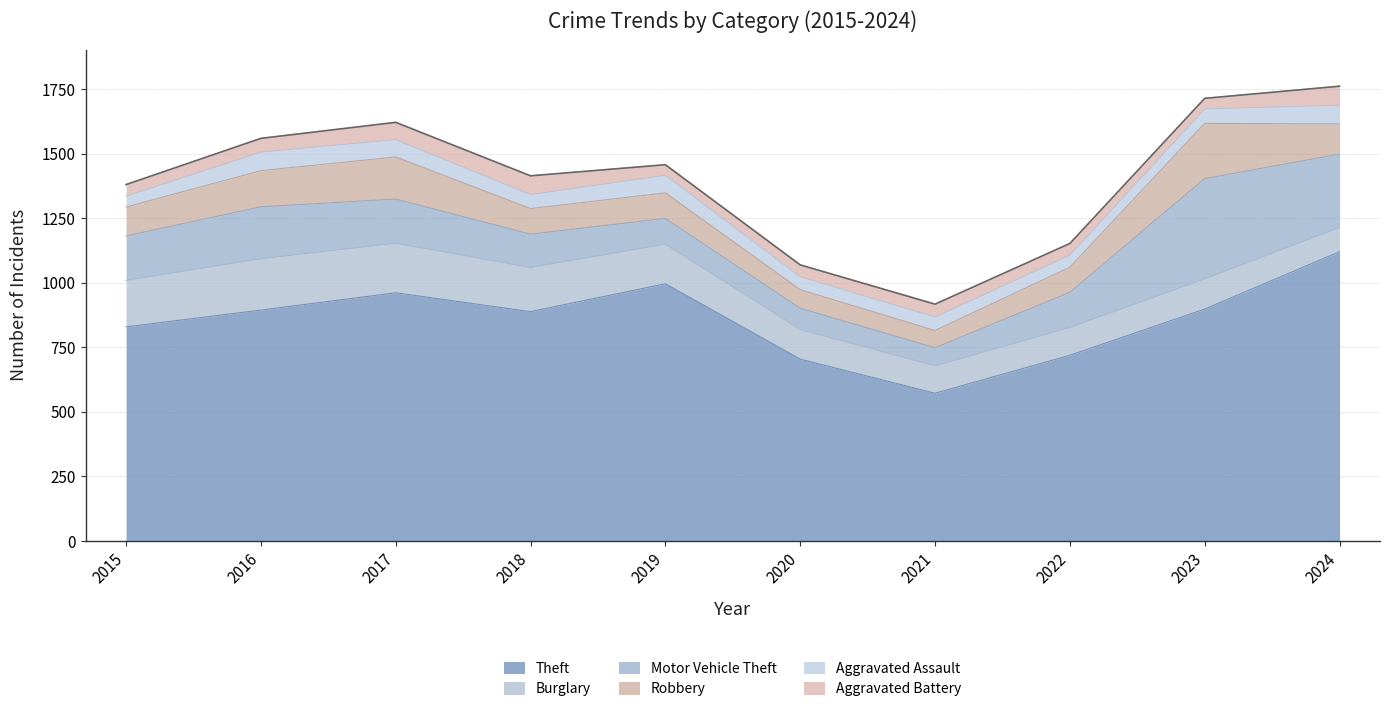

What is the sum of all Burglary values?

1435